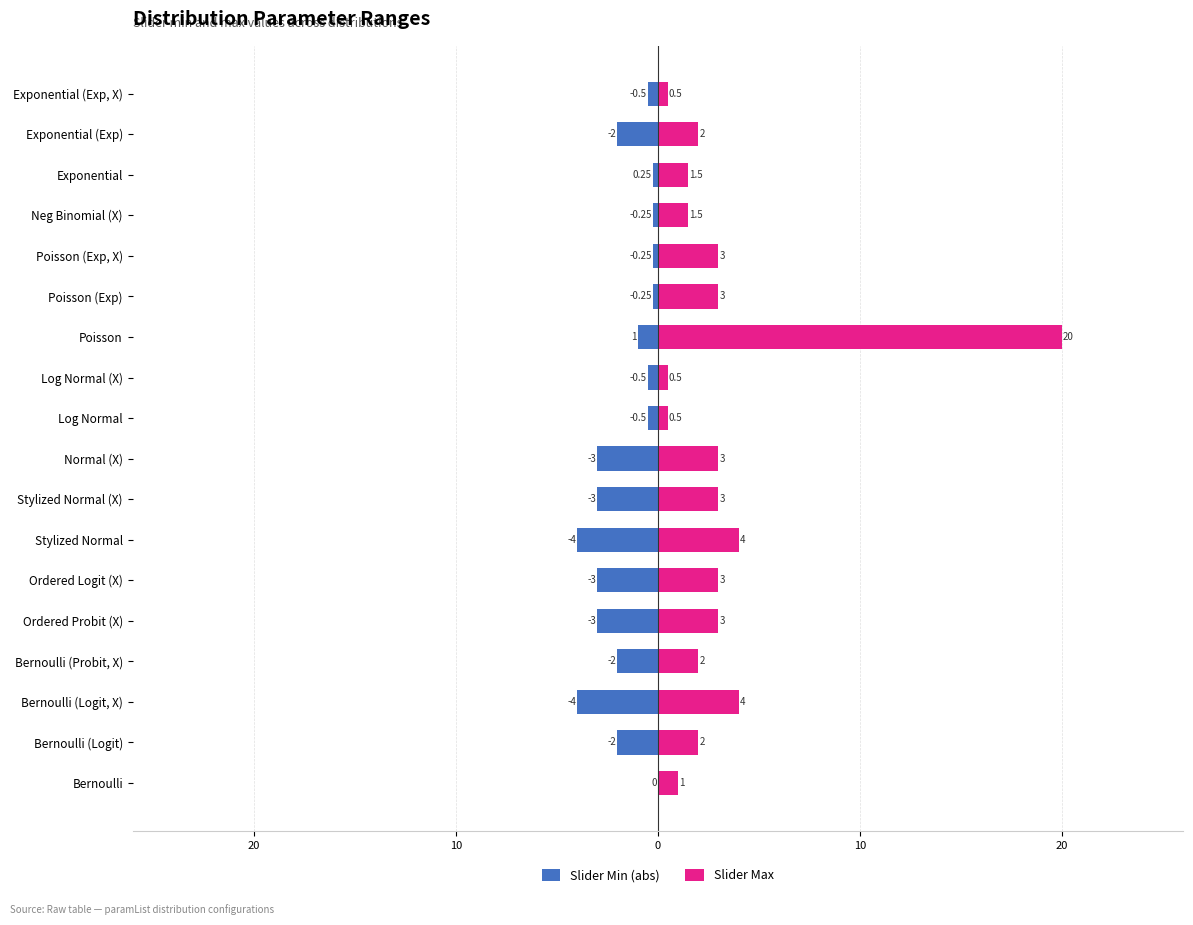

How many data points in Slider Min (abs) are less than -1?

9